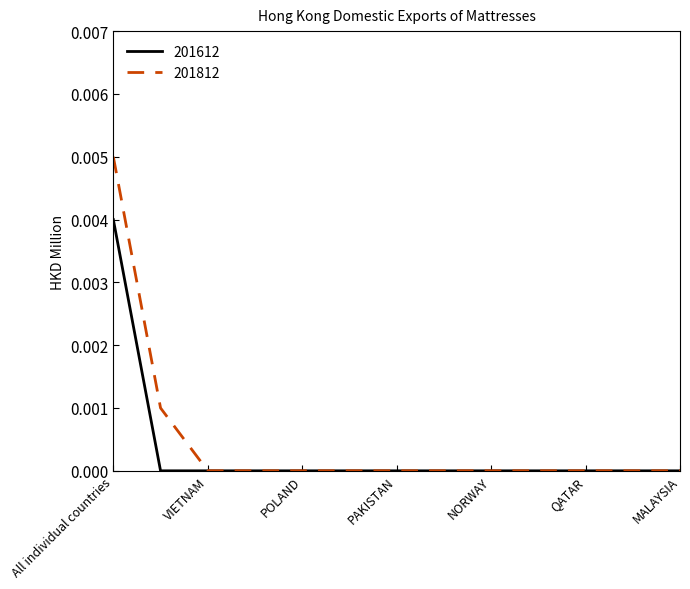

Which series has the widest spread of values?

201812